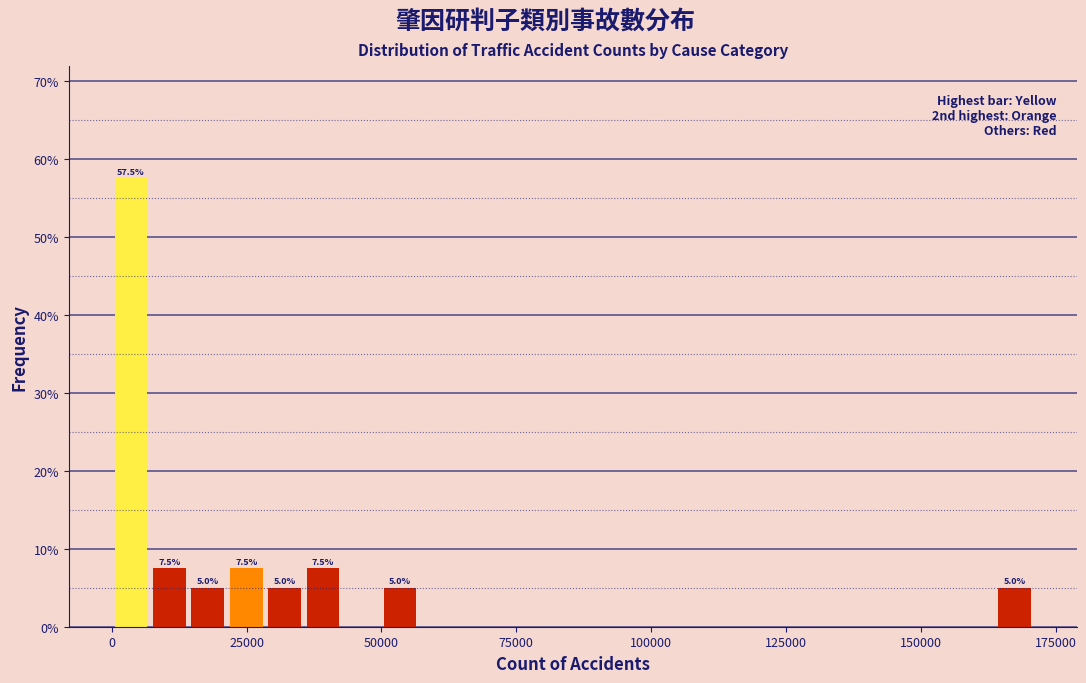

Around what value on the x-axis is the tallest bar? Give the approximate position of its centre, as read against the axis.

5000